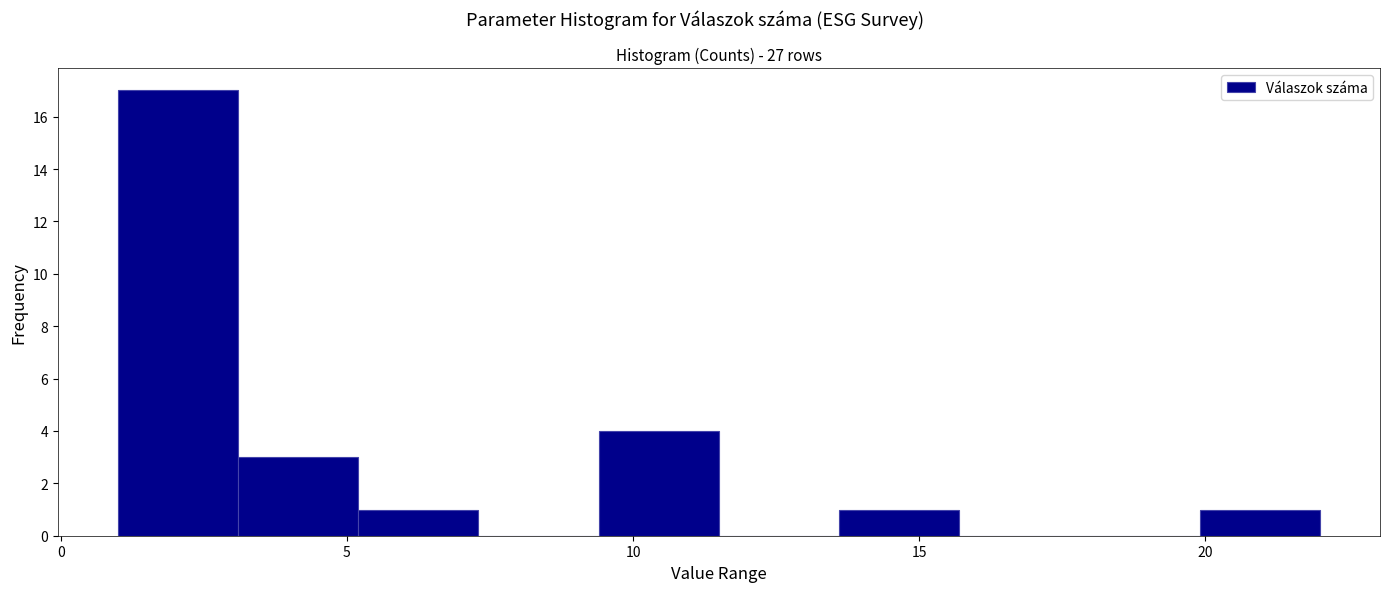

What is the height of the bar covering 19.9 to 22.0 on the x-axis? Neither the bar edges nor the heights are printed on the chart, so give them approximately, as read against the axes.

1